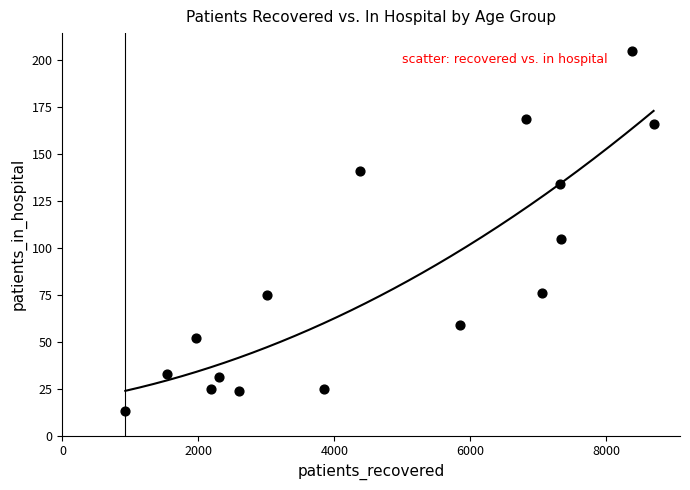

What Y value in the scatter plot is closest to 109?

105